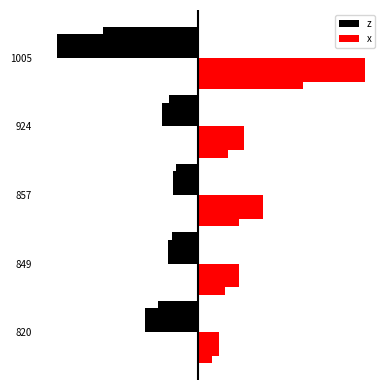

Which series changed the most between 820 and 857?

x